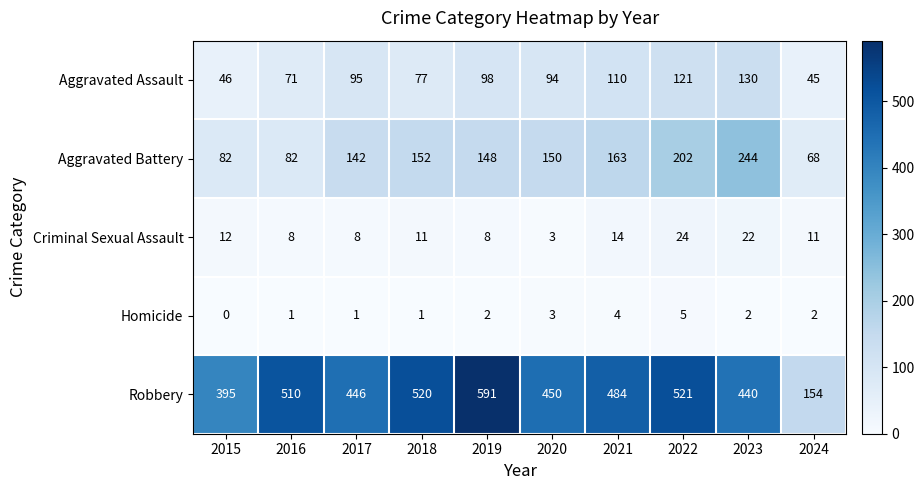

True or false: Criminal Sexual Assault has a value of 8 at 2016.

True